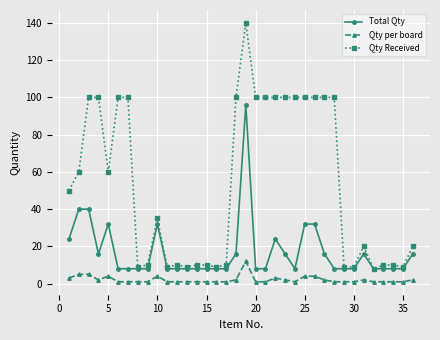

Which series has the largest range (max minus min)?

Qty Received